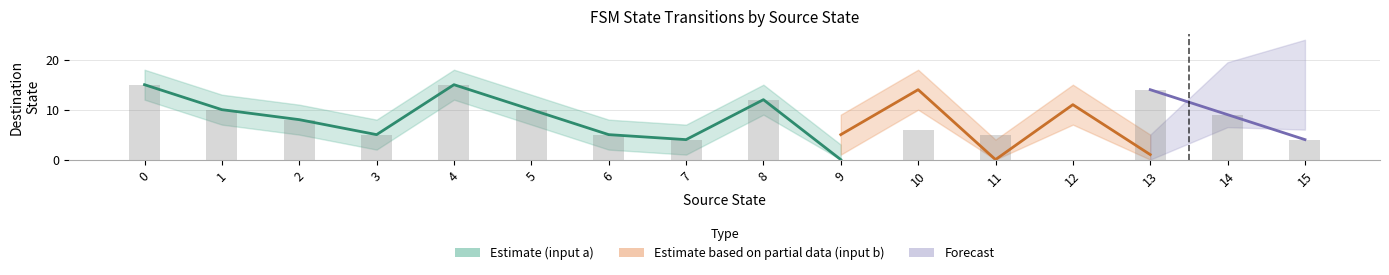

What is the difference between the second highest and second lowest values in the destination_state series?

15